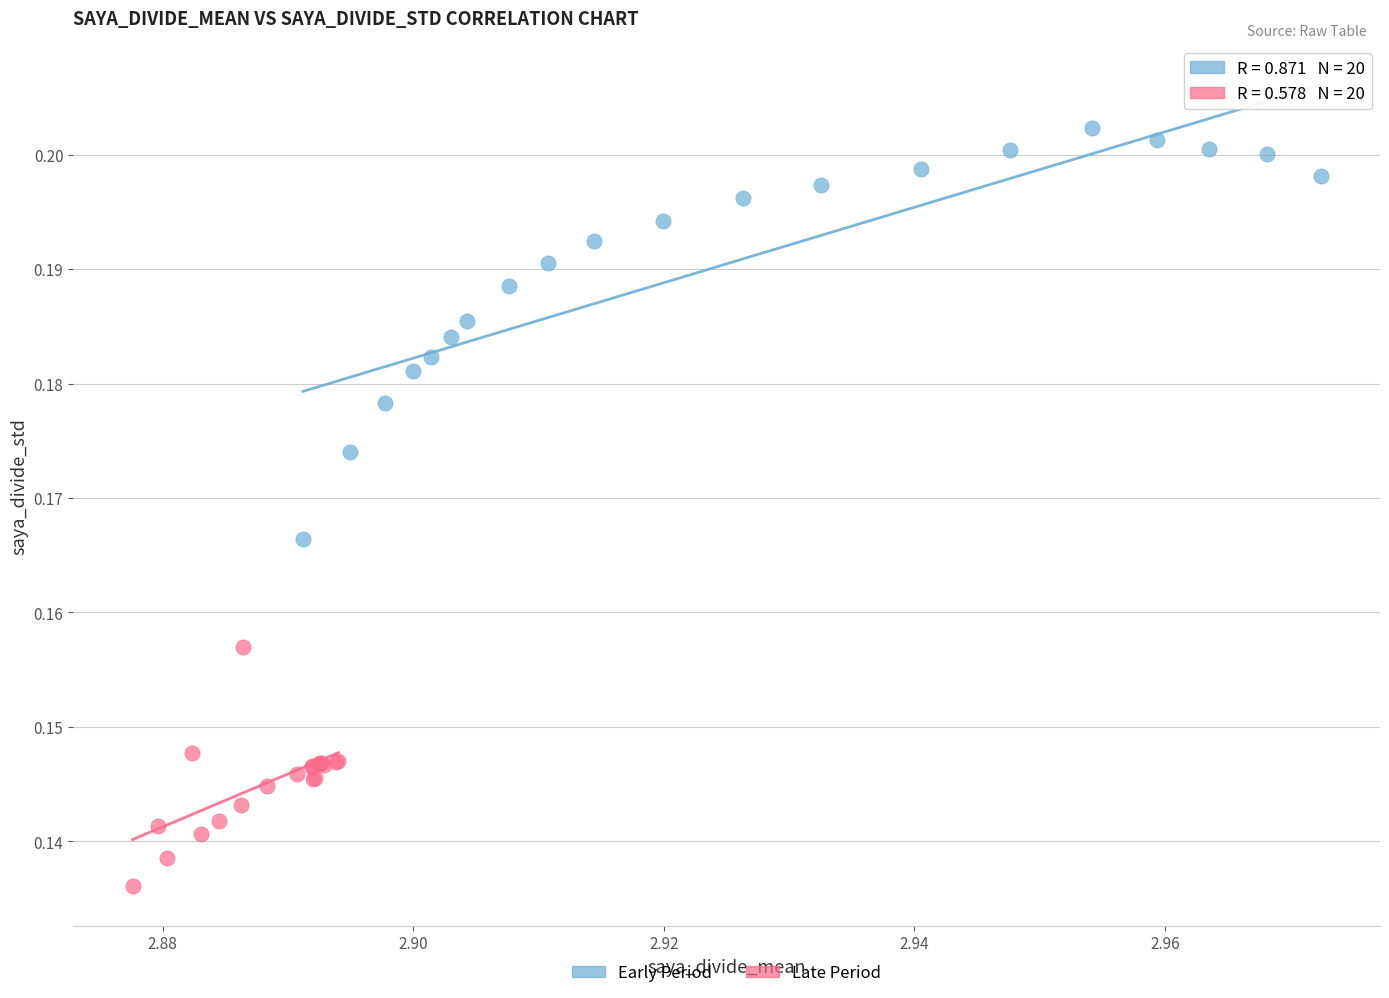

Which series reaches the maximum Y coordinate?

Early Period